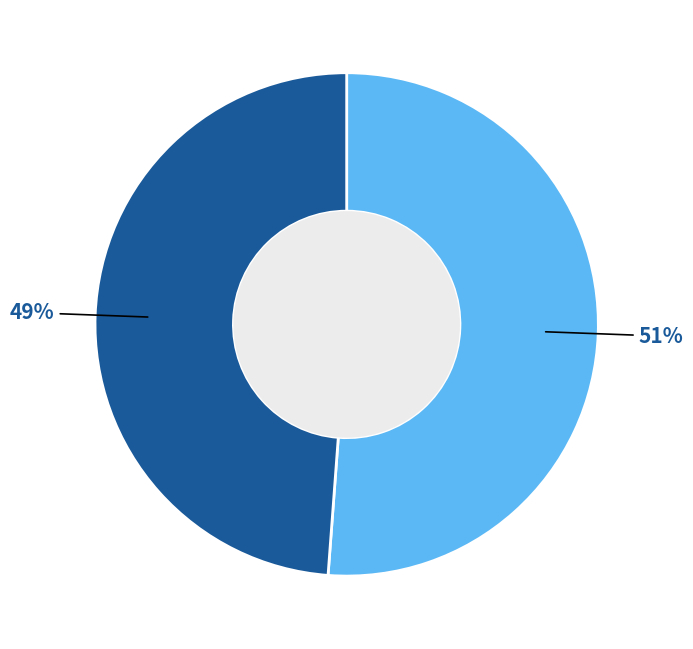

To the nearest percent, what is the difference between the largest and smallest slice percentages?

2%